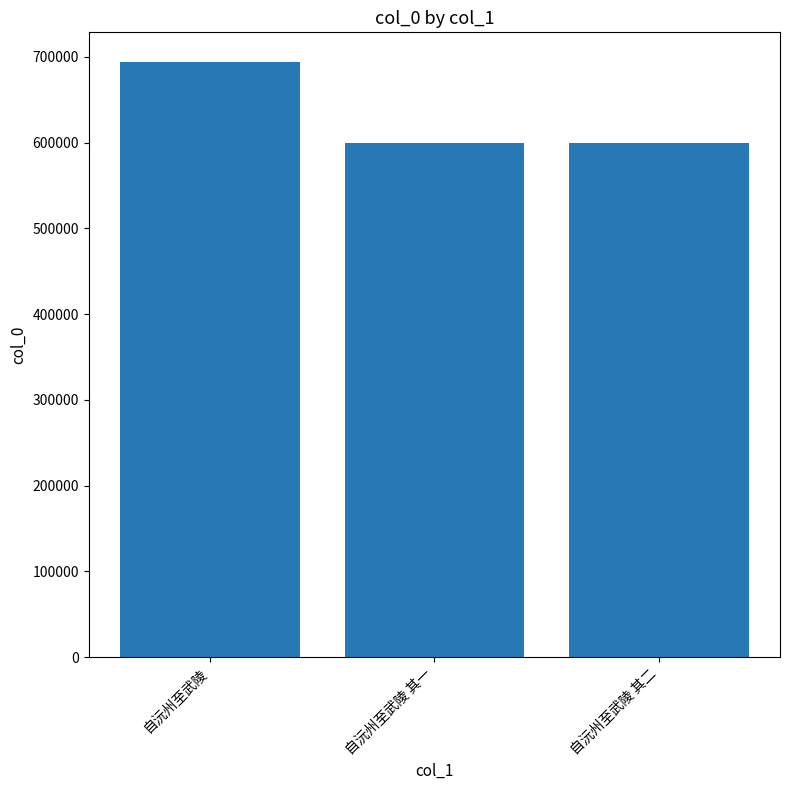

At which label is the value closest to 646548?

自沅州至武陵 其二